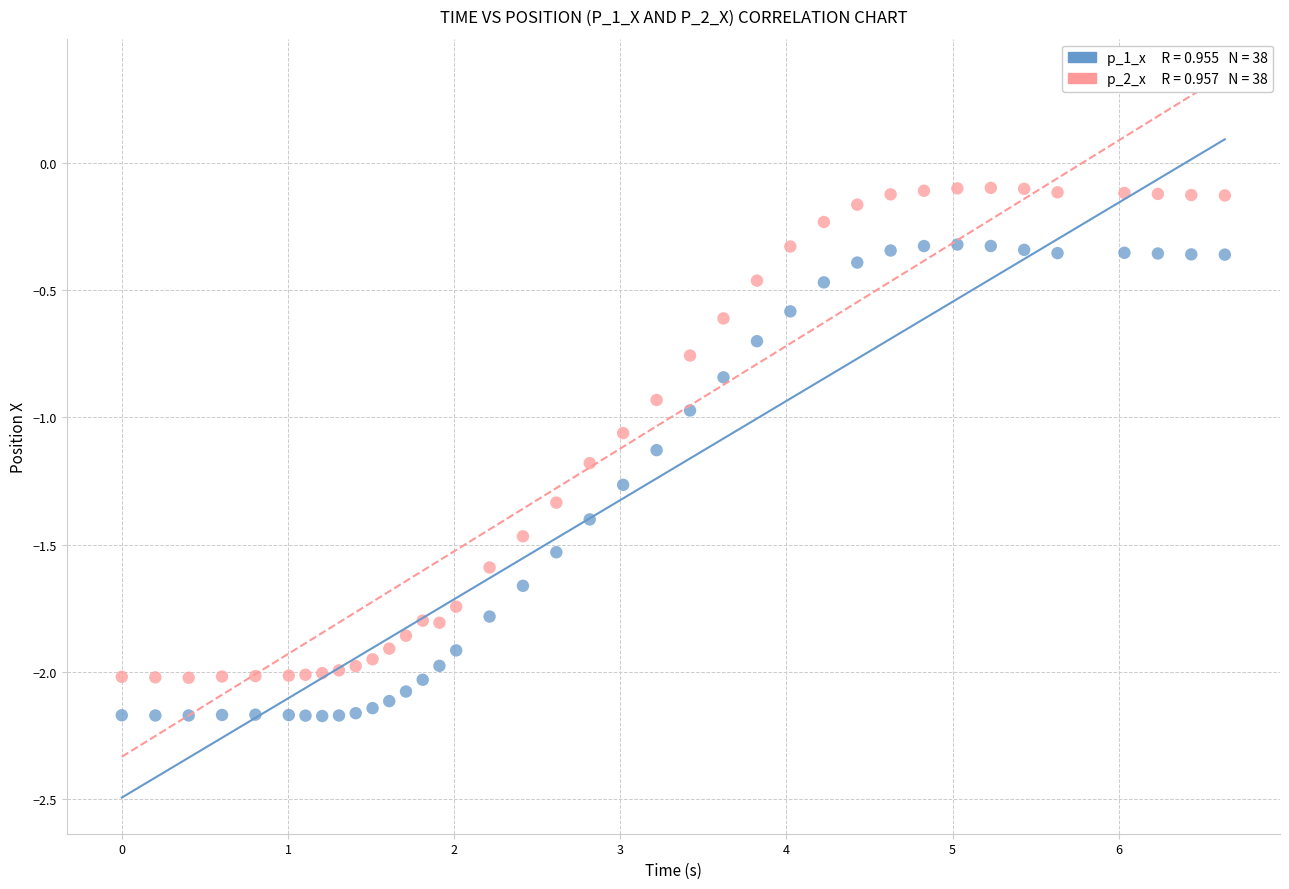

Across all data points, what is the range of Y values (max minus min)?

2.1